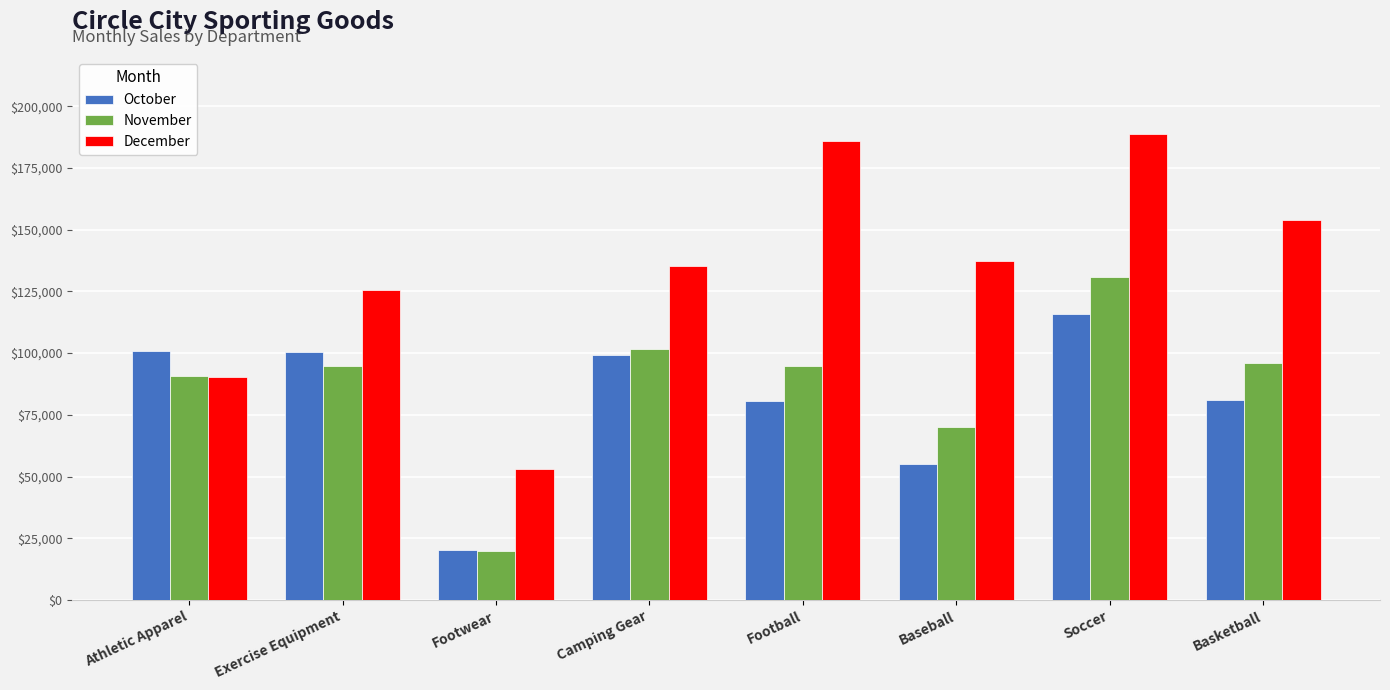

Is the value of October at Basketball greater than the value of November at Football?

No